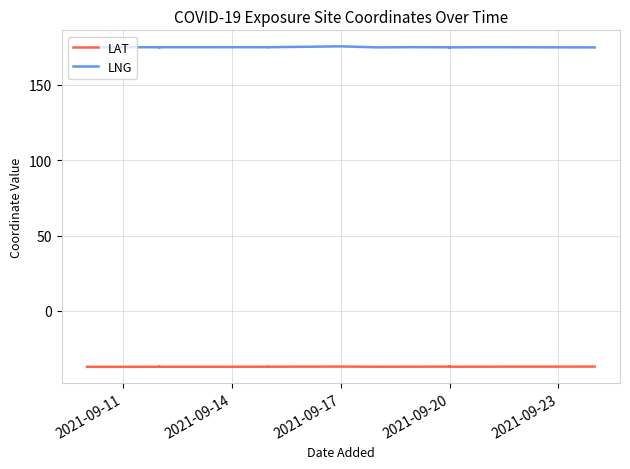

The LAT series shows -13.7 at 7. True or false?

False